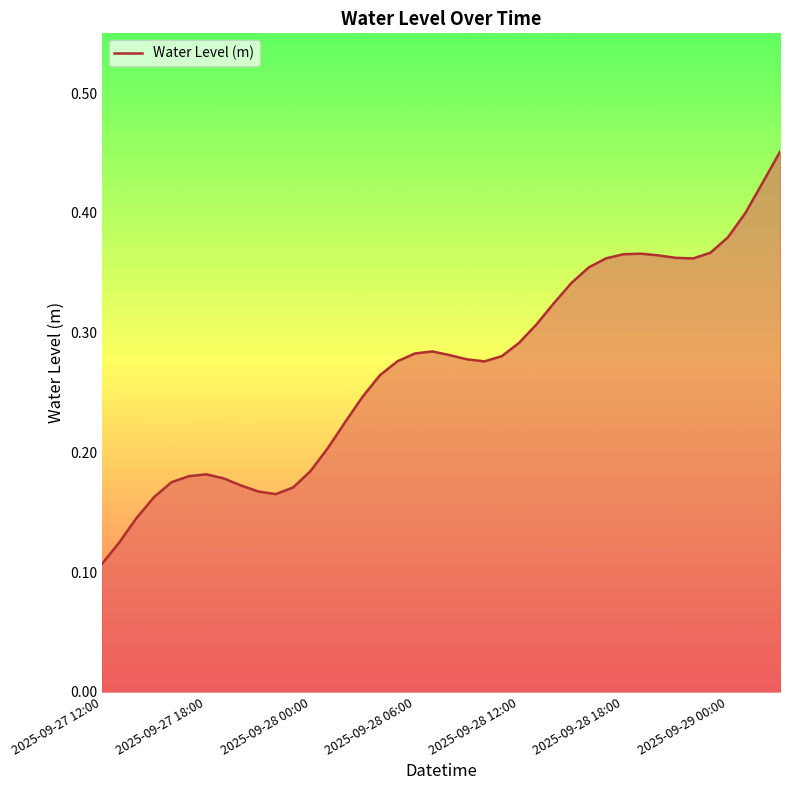

How many lines are shown in the chart?

1